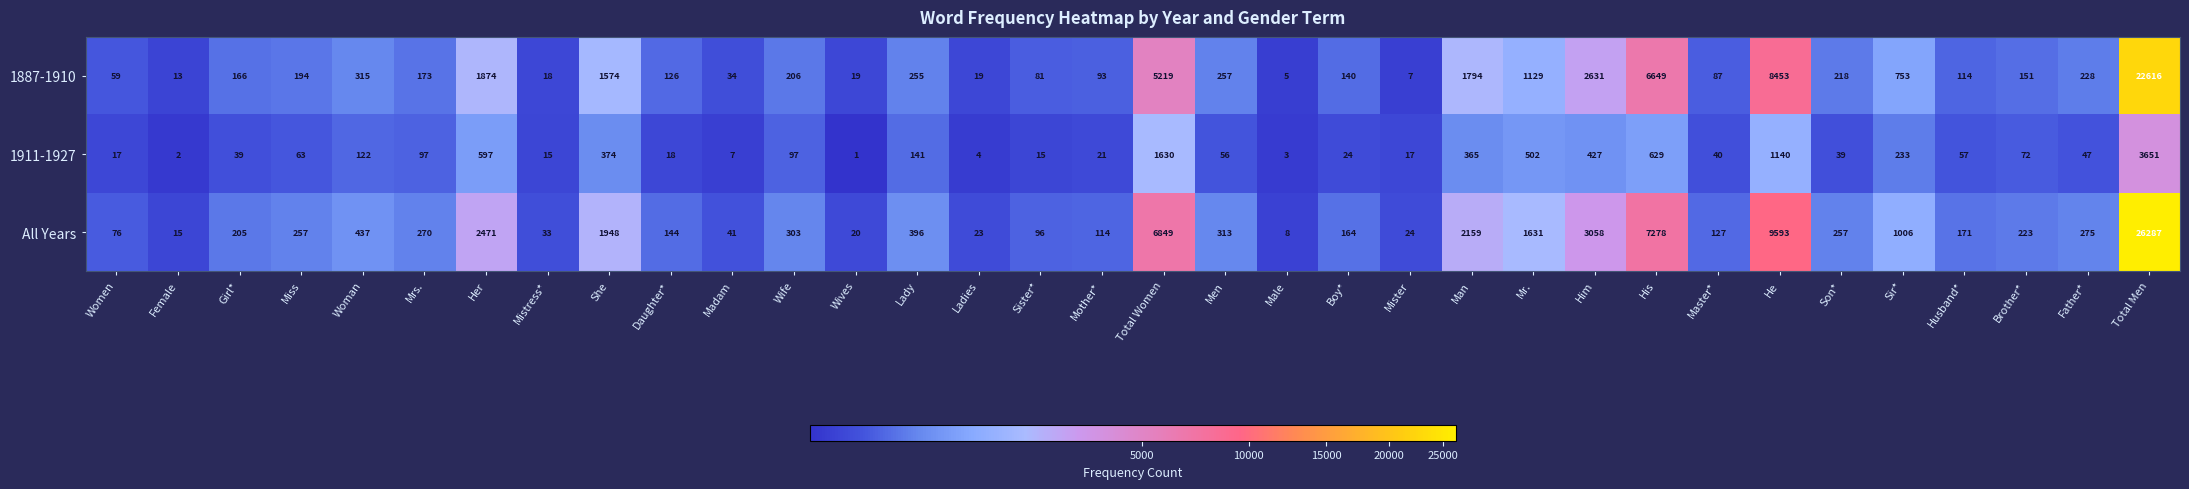

The 1887-1910 series shows 26 at Wives. True or false?

False